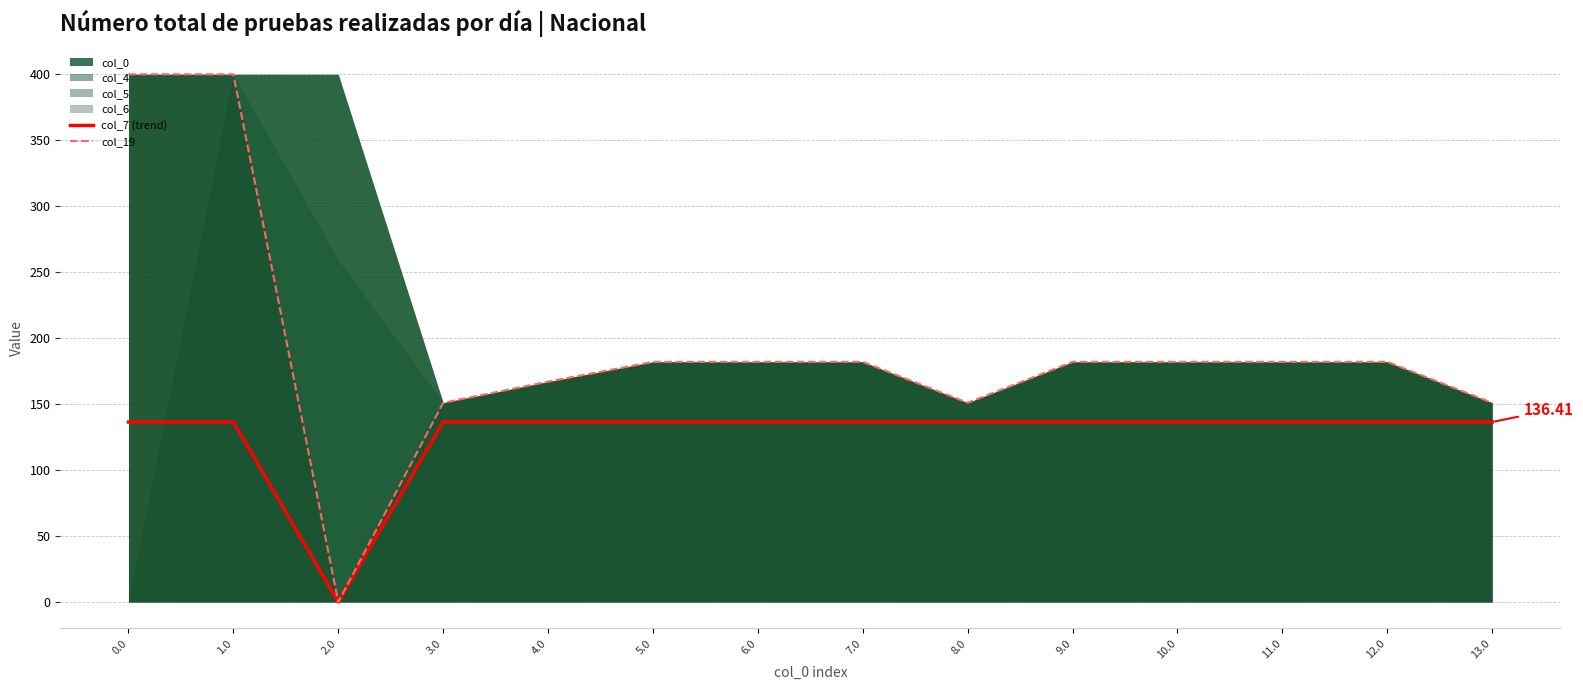

Which has a higher value, 3.0 or 11.0?

3.0